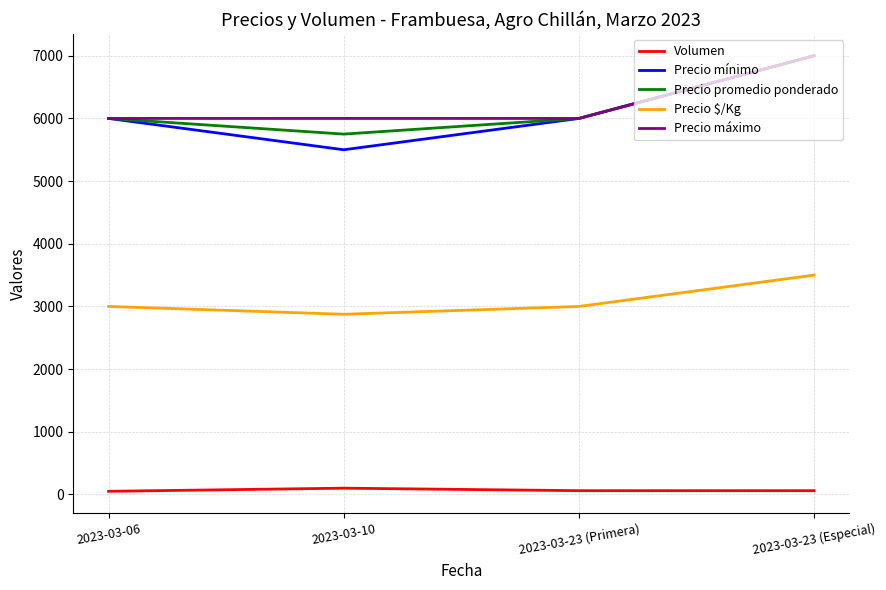

How many lines are shown in the chart?

5